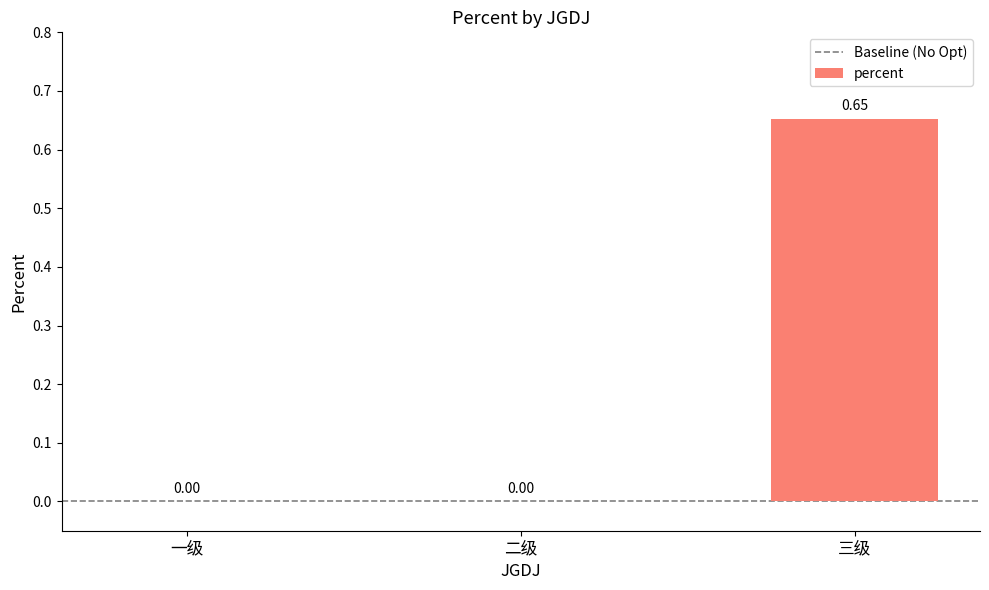

Count the values in the range 0 to 1.

3